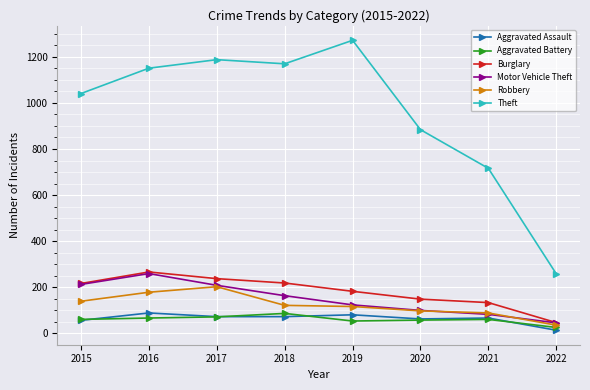

What is the minimum value shown in the chart?

13